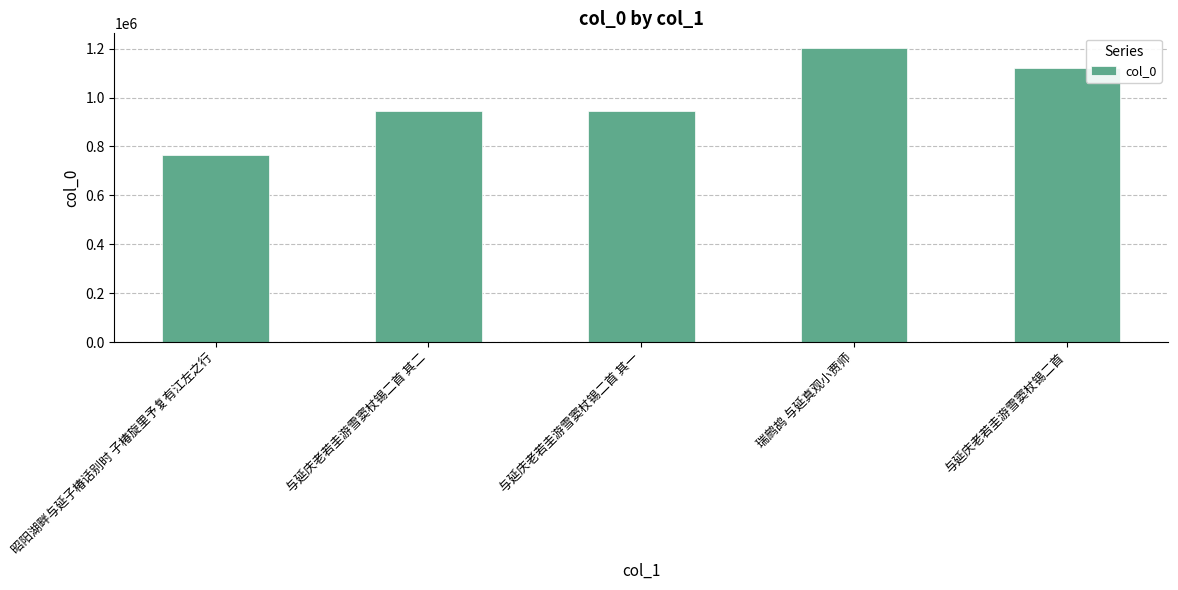

What is the label of the 5th bar from the right?

昭阳湖畔与延子椿话别时 子椿旋里予复有江左之行